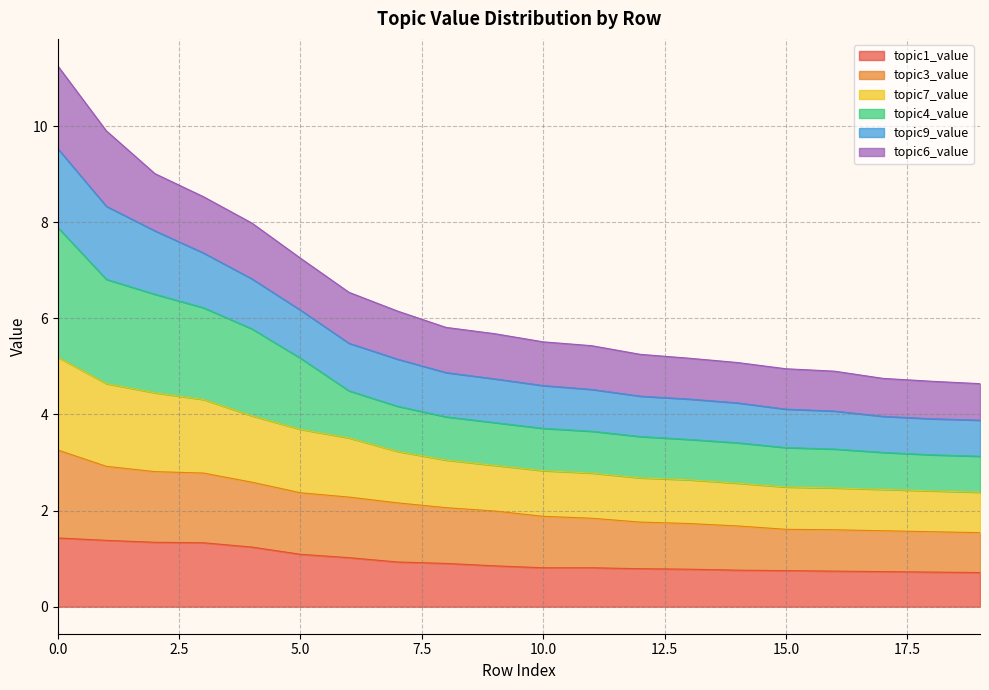

What is the minimum value shown in the chart?

0.7